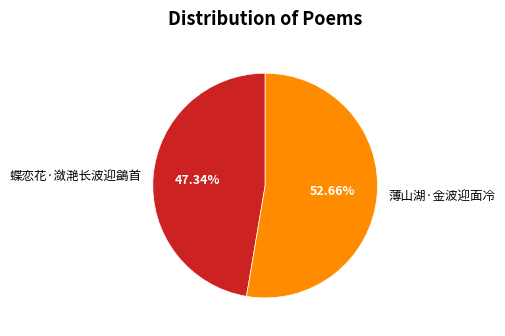

Which slice is the largest?

薄山湖·金波迎面冷